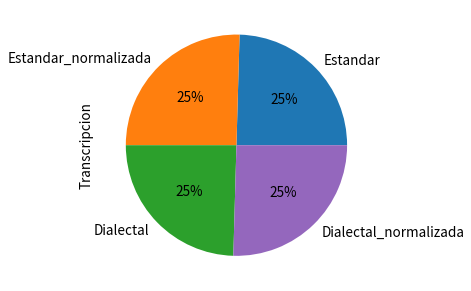

To the nearest percent, what portion does Dialectal_normalizada represent?

25%